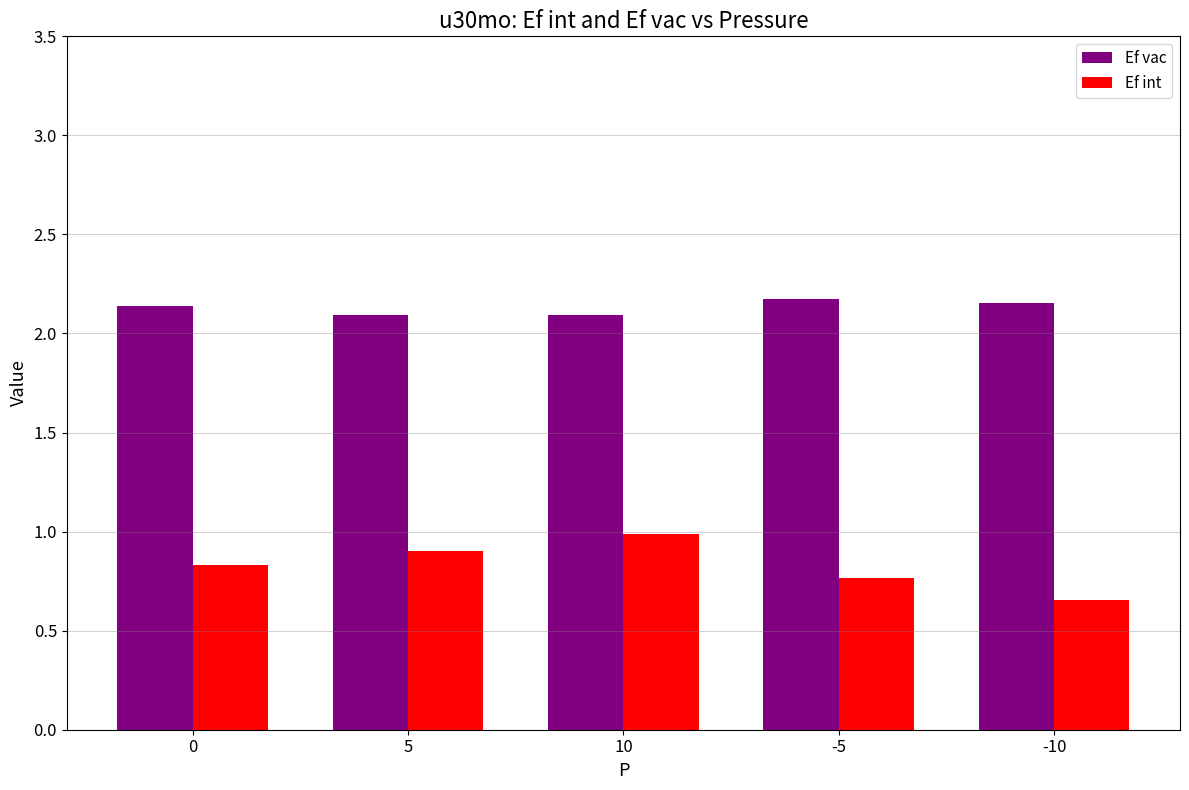

At which category is the sum across all series the highest?

10